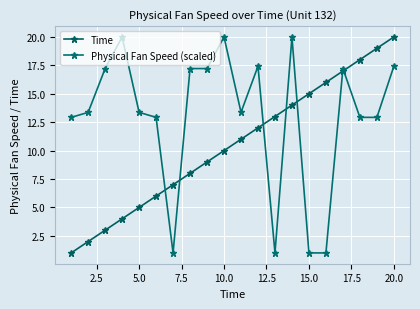

After their last crossing, which series has the higher values: Time or Physical Fan Speed (scaled)?

Time